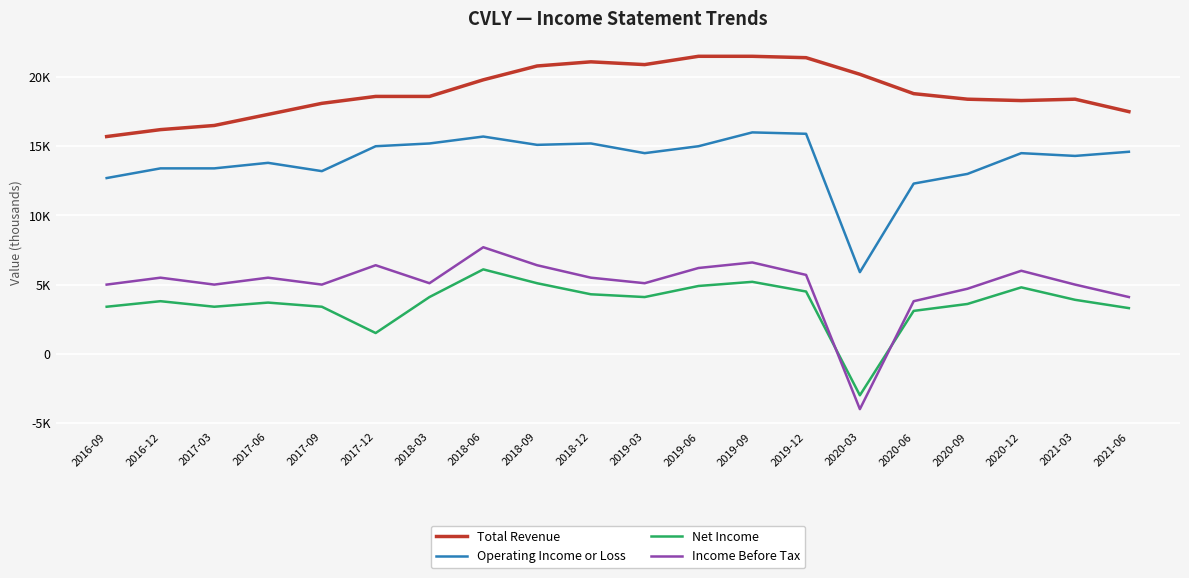

What are all the series names shown in the legend?

Total Revenue, Operating Income or Loss, Net Income, Income Before Tax